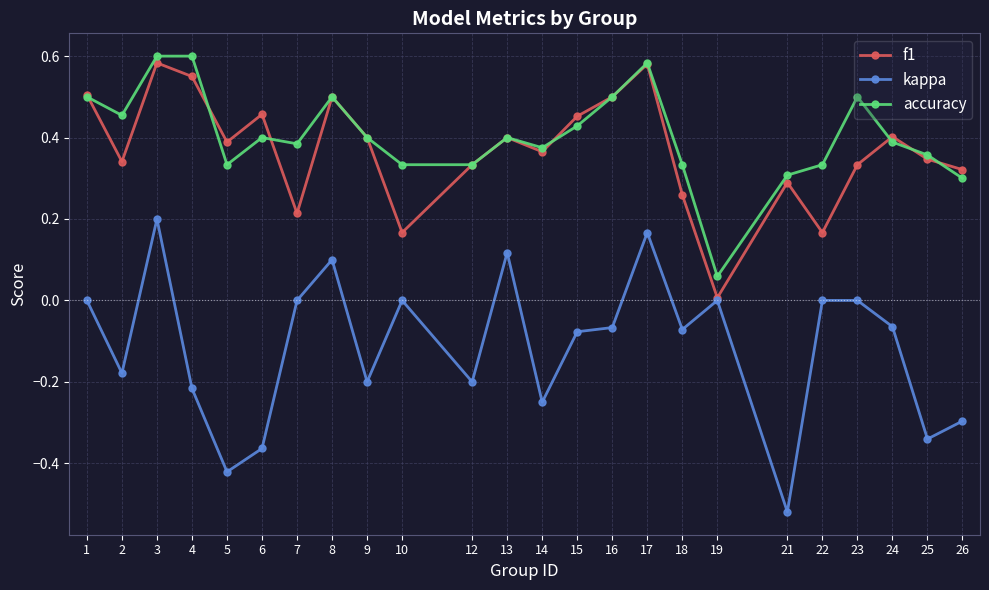

Is the value of f1 at 12 greater than the value of accuracy at 19?

Yes